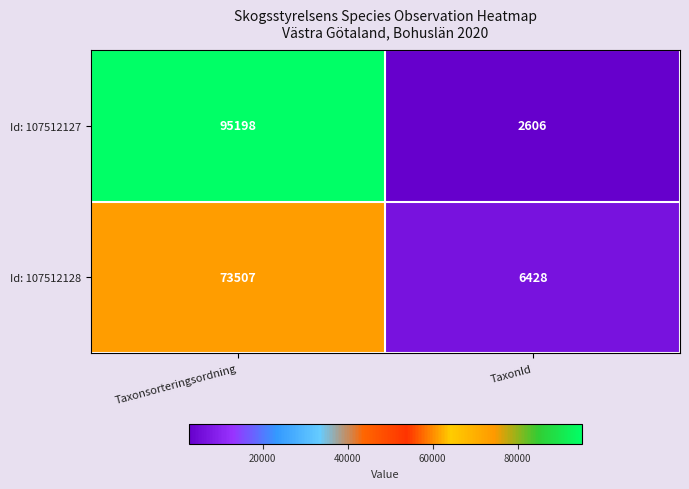

What is the difference between the maximum and minimum values in the Id: 107512128 series?

67079